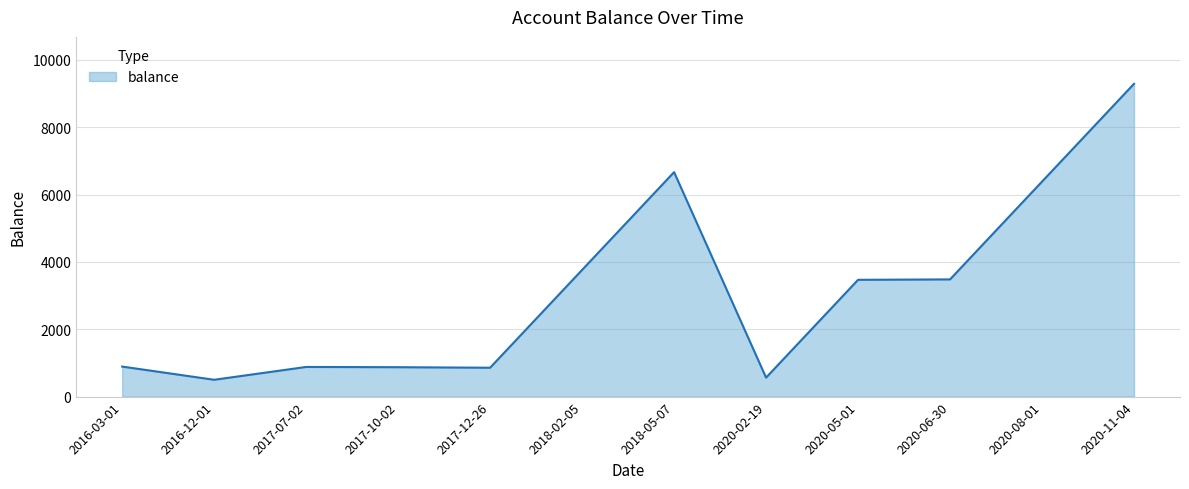

What is the minimum value shown in the chart?

500.0